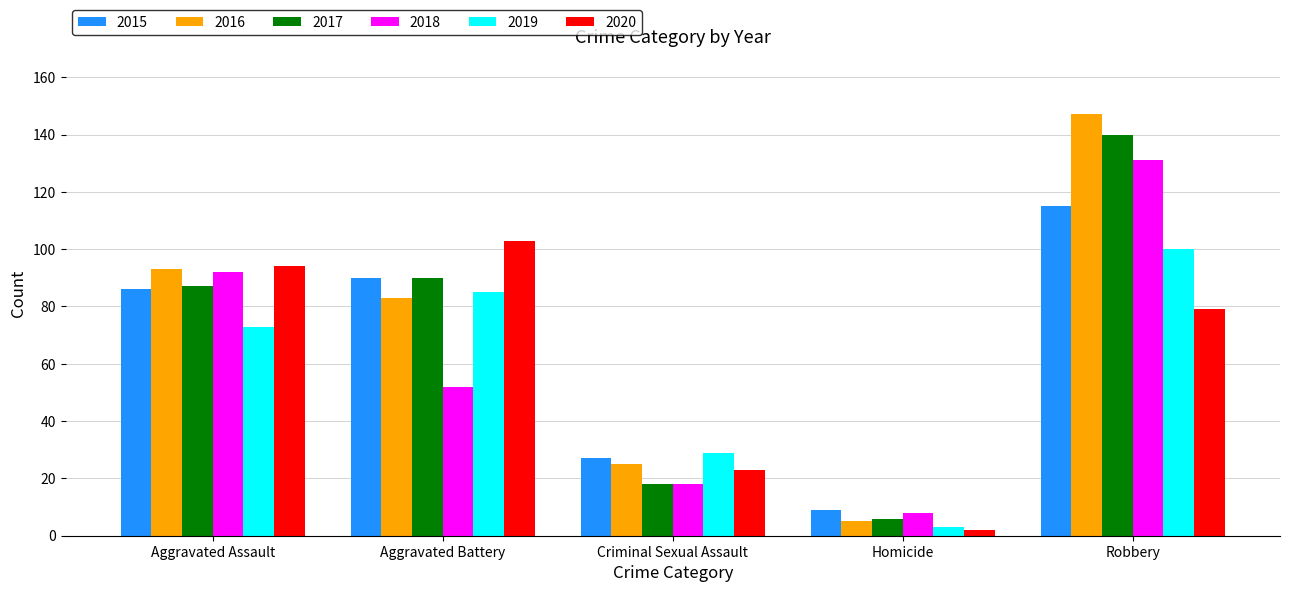

What is the spread (max minus min) of values at Homicide?

7